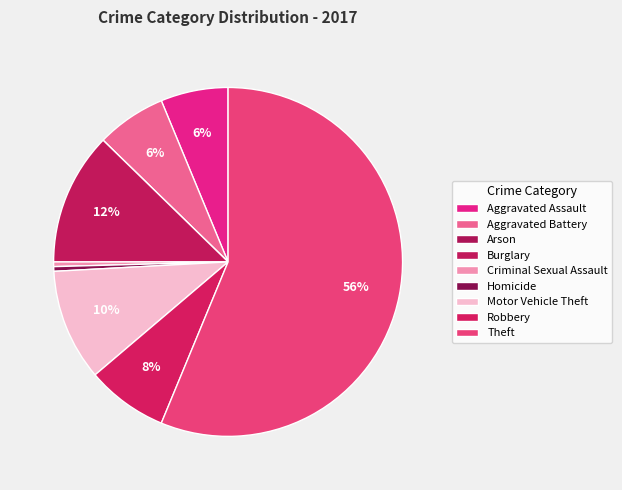

To the nearest percent, what is the average slice percentage?

11%